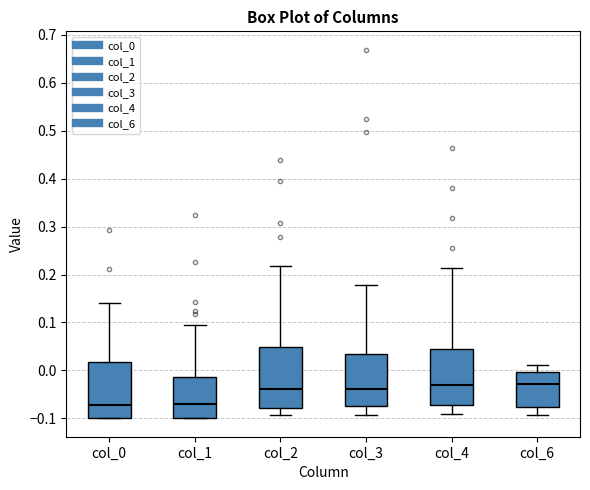

Reading left to right, read every box against the y-axis: the position of its median line, the range the box covers, and the ends of its whiskers. The values are not printed on the chart, so give them approximately, as read against the axis.

col_0: median -0.07, box -0.10 to 0.02, whiskers -0.10 to 0.14
col_1: median -0.07, box -0.10 to -0.01, whiskers -0.10 to 0.09
col_2: median -0.04, box -0.08 to 0.05, whiskers -0.09 to 0.22
col_3: median -0.04, box -0.08 to 0.03, whiskers -0.09 to 0.18
col_4: median -0.03, box -0.07 to 0.04, whiskers -0.09 to 0.21
col_6: median -0.03, box -0.08 to 0.00, whiskers -0.09 to 0.01